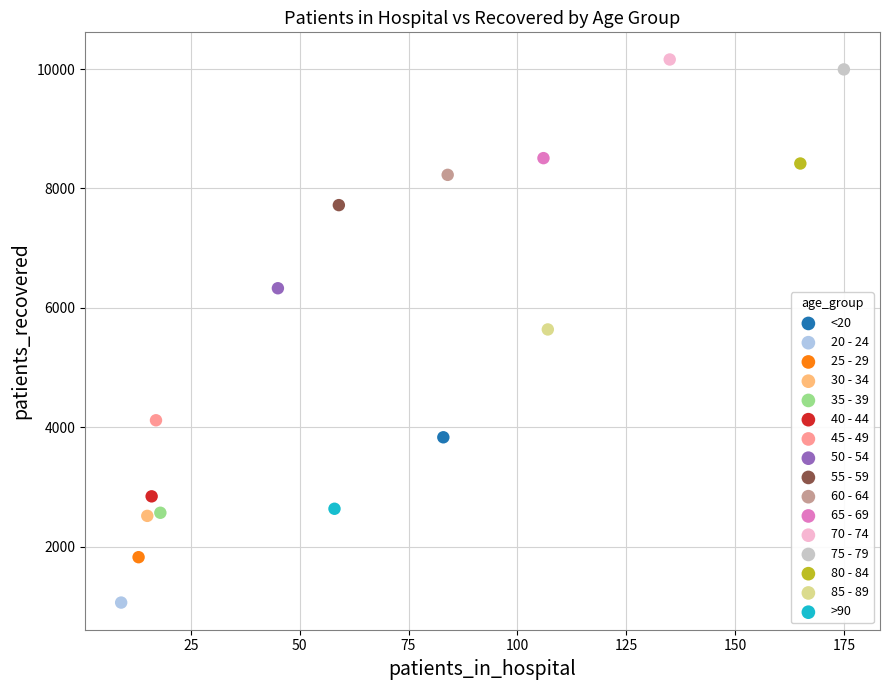

What are all the series names shown in the legend?

<20, 20 - 24, 25 - 29, 30 - 34, 35 - 39, 40 - 44, 45 - 49, 50 - 54, 55 - 59, 60 - 64, 65 - 69, 70 - 74, 75 - 79, 80 - 84, 85 - 89, >90